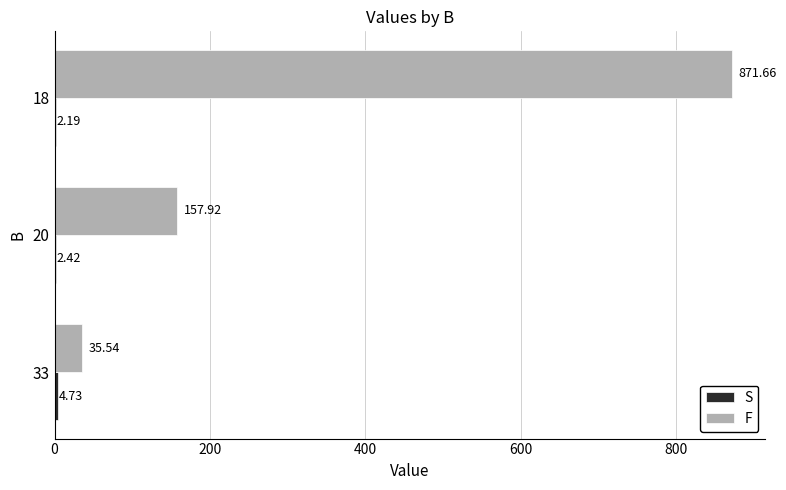

What is the sum of the F values at 18 and 33?

907.2